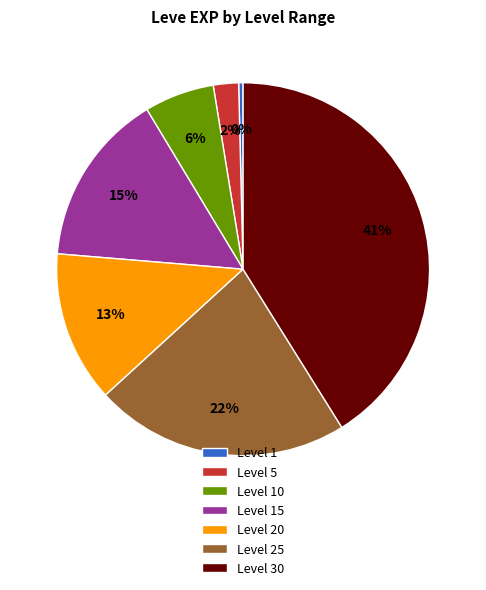

Is there a majority slice in this chart?

No